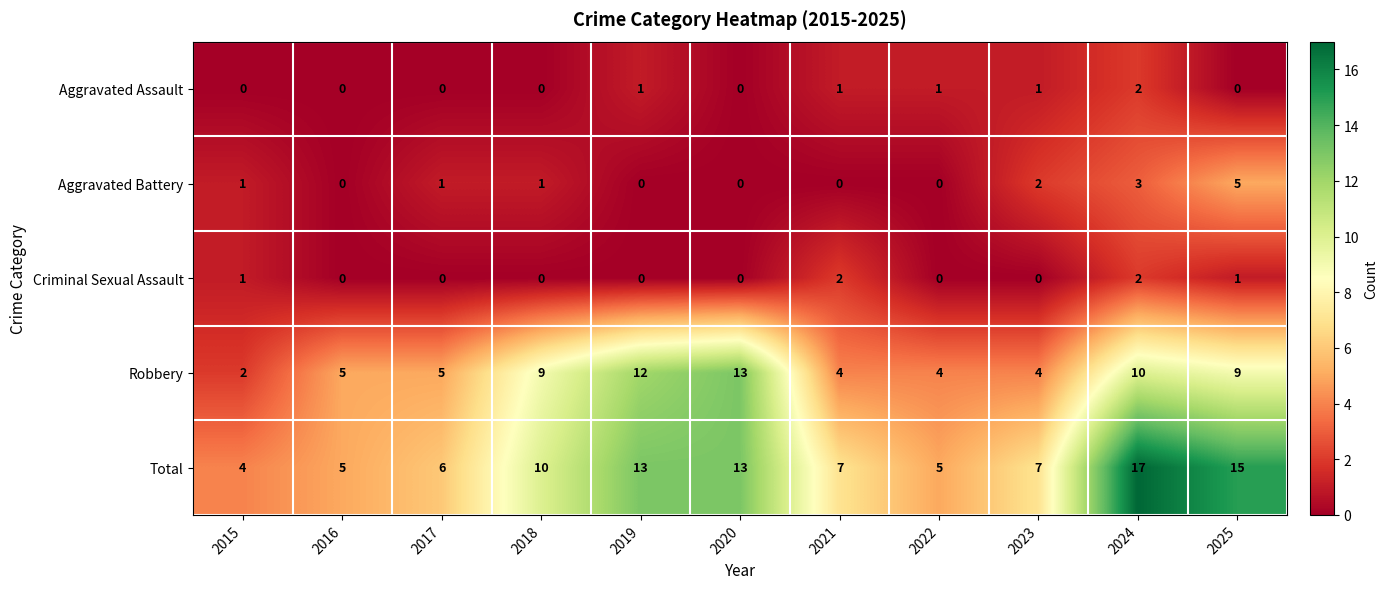

At which category is the sum across all series the highest?

2024